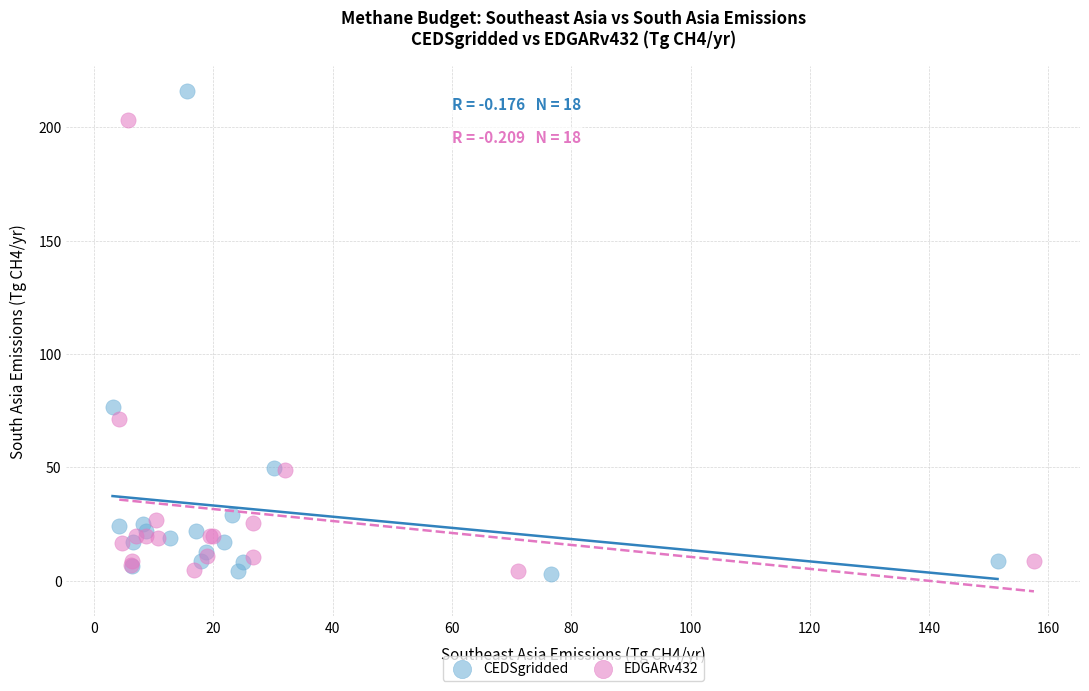

Which series has the largest Y range (max minus min)?

CEDSgridded